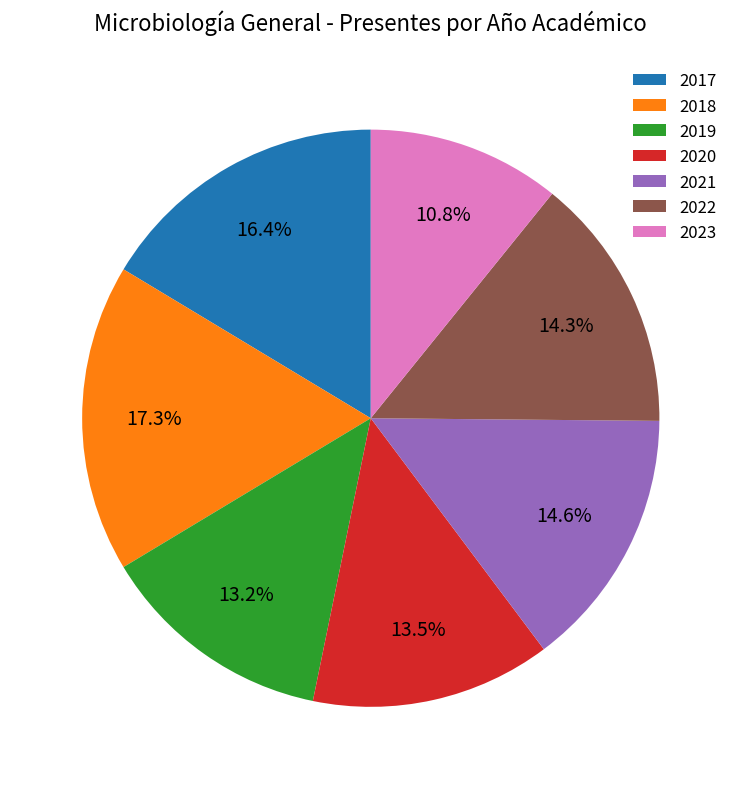

To the nearest percent, what is the difference between the largest and smallest slice percentages?

6%